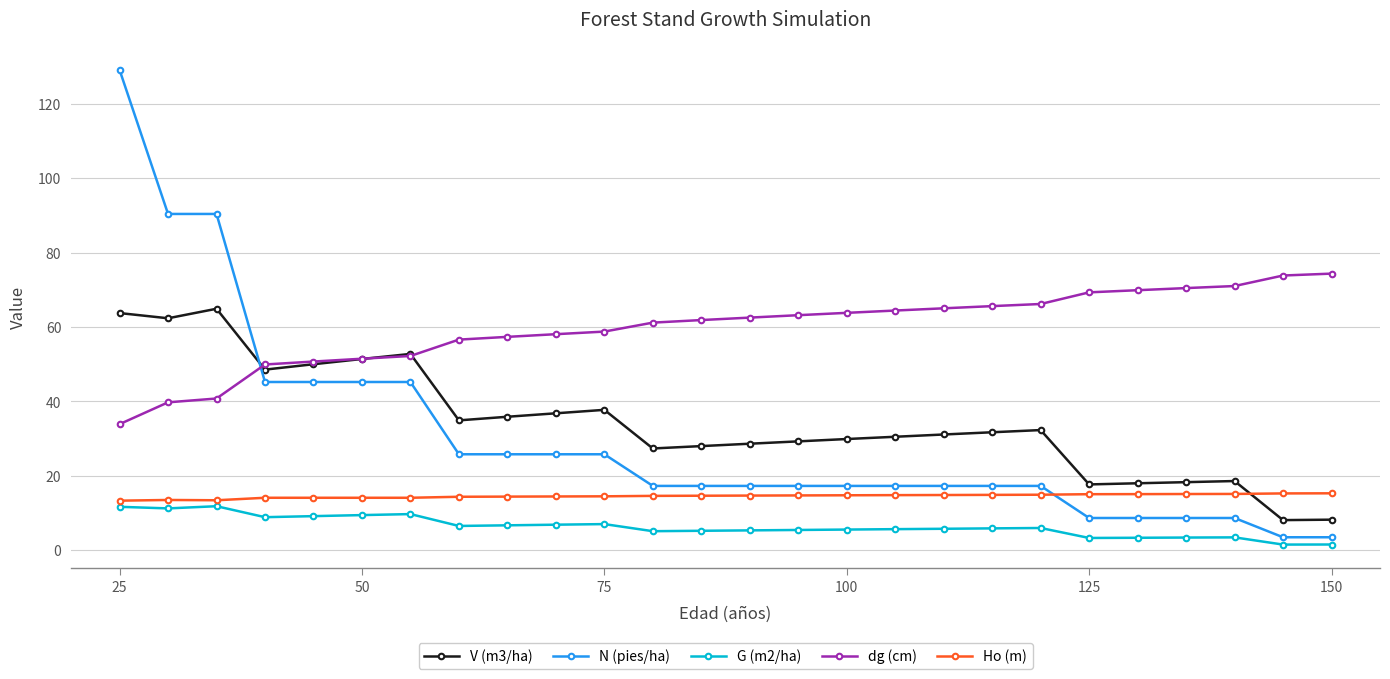

At how many categories does at least one series exceed 22?

26